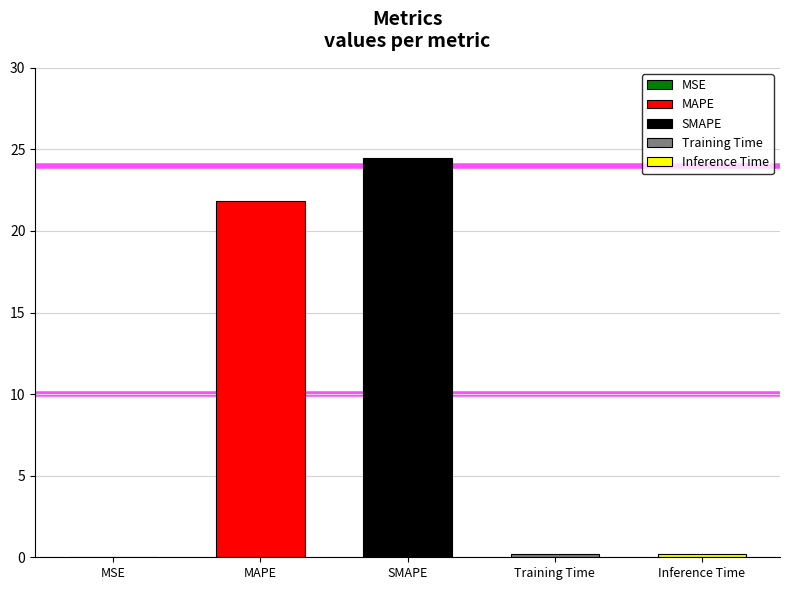

Are the bars horizontal?

No